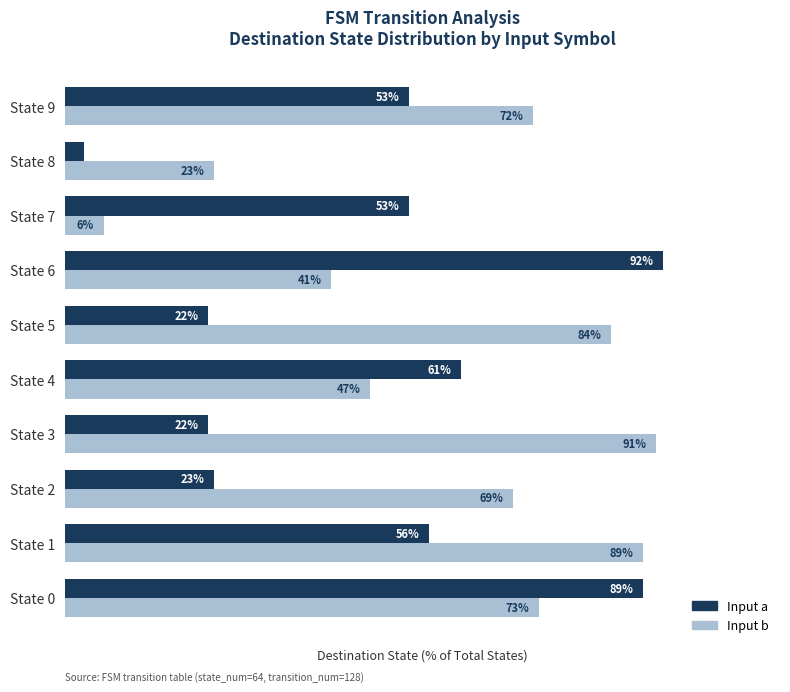

Which label corresponds to the smallest value in the chart?

State 8